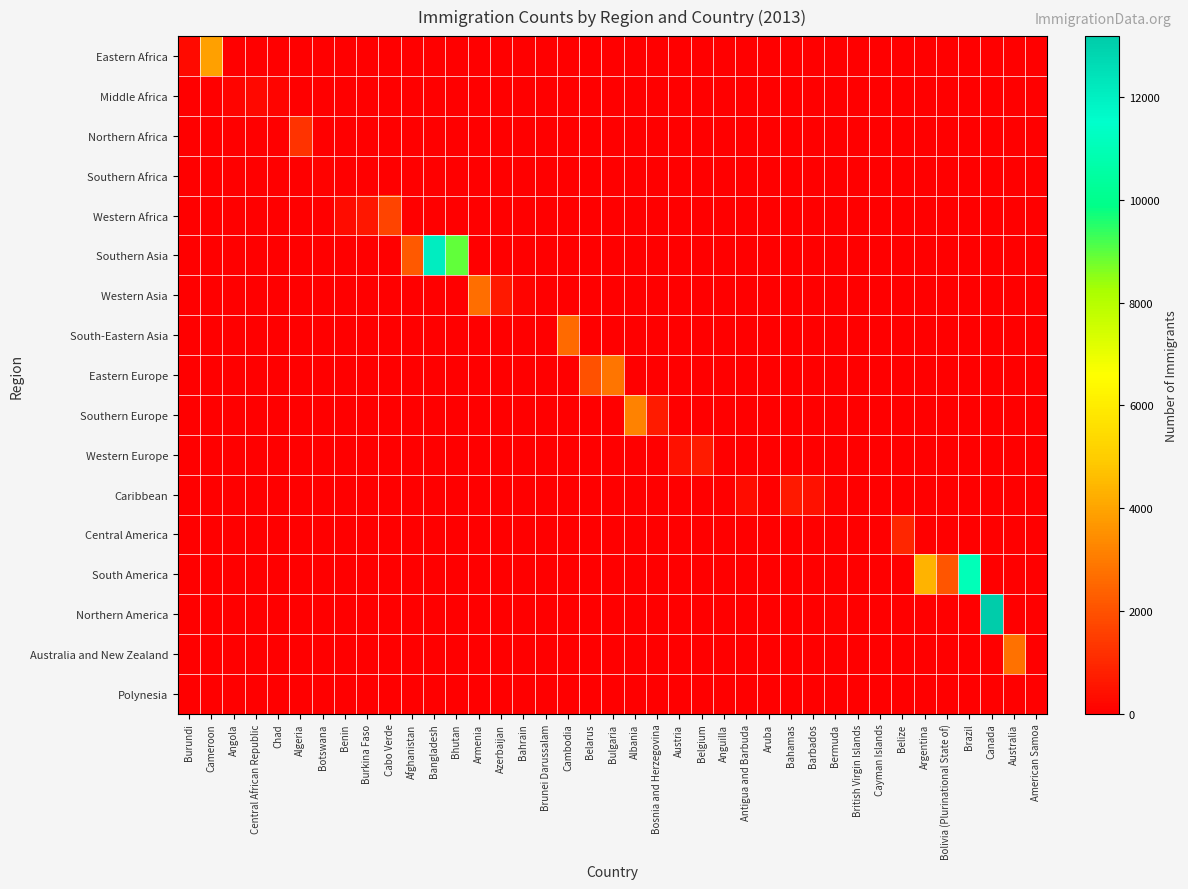

What is the difference between the highest and lowest values at American Samoa?

21